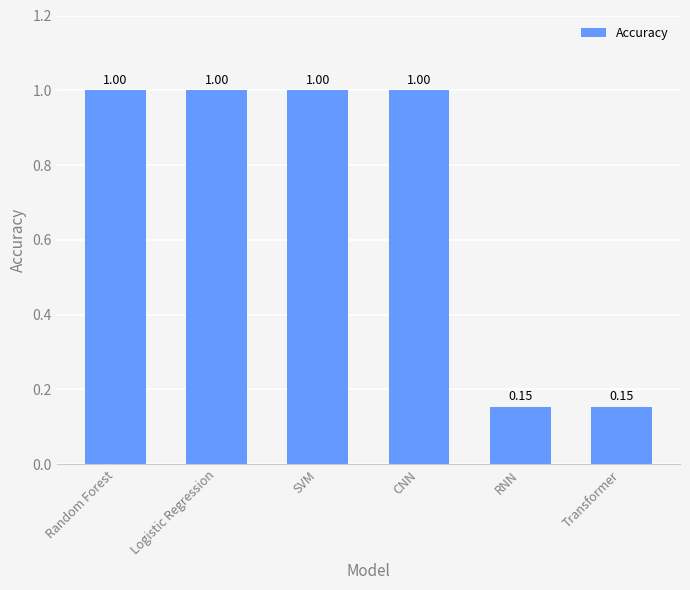

Count the number of data series in this chart.

1